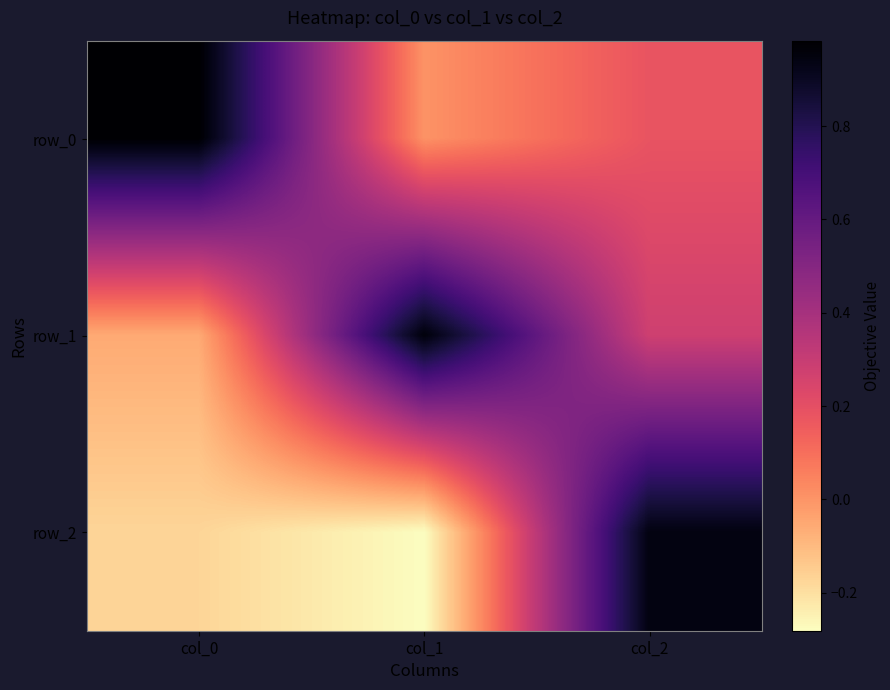

Which series changed the most between col_1 and col_2?

row_2